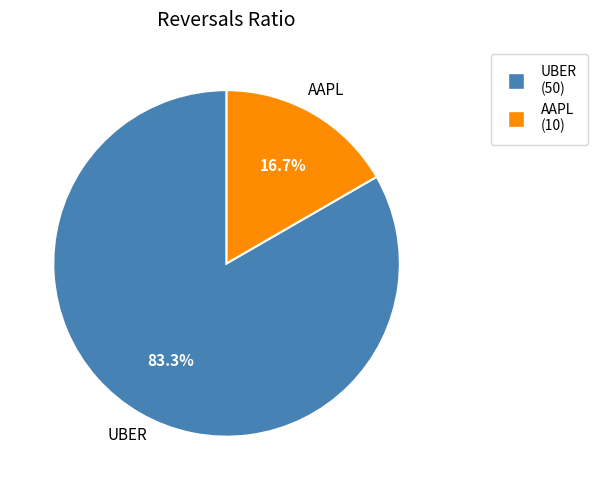

Do AAPL and UBER together represent more than half of the pie?

Yes